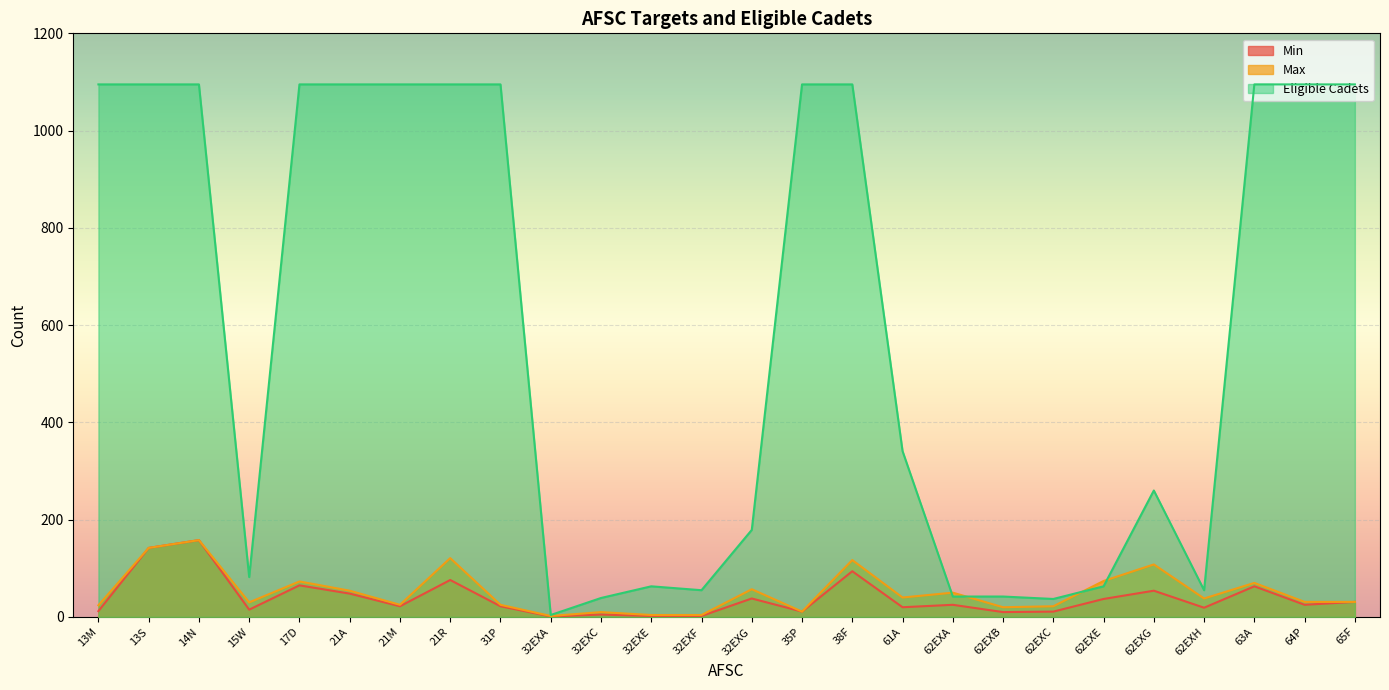

Reading right to left, what are all the values shown in this chart?

Min: 31	25	63	19	54	37	11	10	25	20	94	11	38	2	2	5	1	22	76	22	48	65	15	158	142	12
Max: 31	31	70	38	108	74	22	20	50	40	117	11	57	4	4	10	2	25	121	25	54	73	30	158	142	24
Eligible Cadets: 1095	1095	1095	55	260	63	37	42	42	341	1095	1095	179	55	63	39	4	1095	1095	1095	1095	1095	82	1095	1095	1095